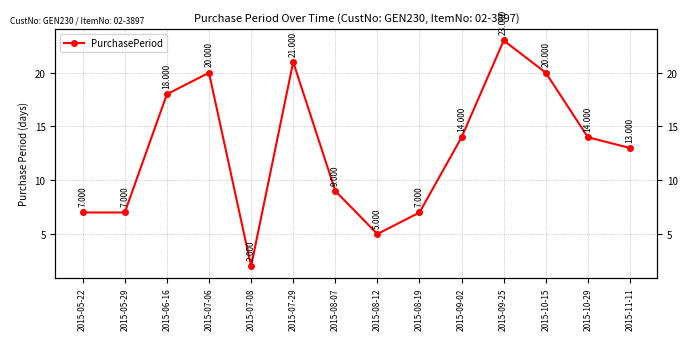

How many values are below 14?

7